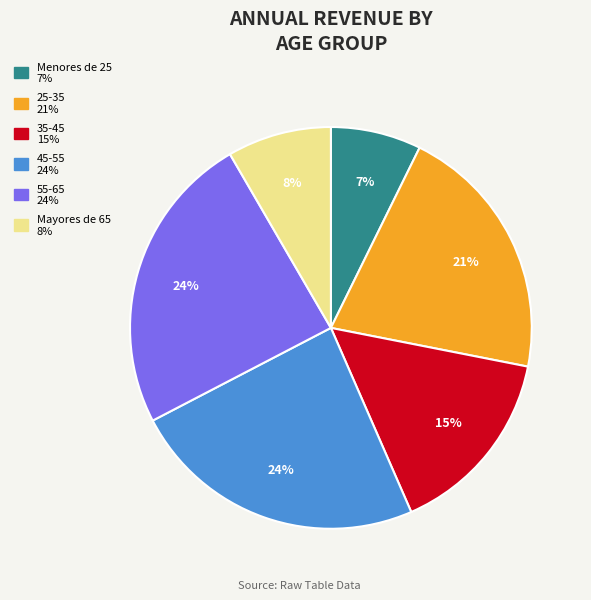

Does 55-65 account for over 50% of the chart?

No